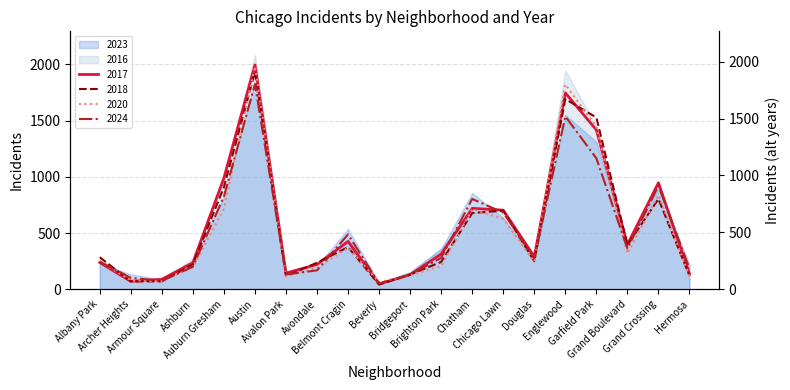

Reading left to right, list all the values displayed in this chart.

2023: Albany Park=232	Archer Heights=132	Armour Square=87	Ashburn=228	Auburn Gresham=824	Austin=1848	Avalon Park=144	Avondale=208	Belmont Cragin=536	Beverly=56	Bridgeport=153	Brighton Park=359	Chatham=856	Chicago Lawn=633	Douglas=262	Englewood=1552	Garfield Park=1312	Grand Boulevard=404	Grand Crossing=898	Hermosa=219
2017: Albany Park=235	Archer Heights=69	Armour Square=87	Ashburn=233	Auburn Gresham=978	Austin=1972	Avalon Park=142	Avondale=218	Belmont Cragin=420	Beverly=46	Bridgeport=128	Brighton Park=309	Chatham=711	Chicago Lawn=695	Douglas=285	Englewood=1726	Garfield Park=1401	Grand Boulevard=392	Grand Crossing=936	Hermosa=134
2024: Albany Park=242	Archer Heights=100	Armour Square=74	Ashburn=198	Auburn Gresham=816	Austin=1803	Avalon Park=130	Avondale=166	Belmont Cragin=482	Beverly=50	Bridgeport=128	Brighton Park=276	Chatham=794	Chicago Lawn=673	Douglas=271	Englewood=1520	Garfield Park=1151	Grand Boulevard=358	Grand Crossing=910	Hermosa=181
2016: Albany Park=282	Archer Heights=65	Armour Square=83	Ashburn=276	Auburn Gresham=983	Austin=2086	Avalon Park=151	Avondale=172	Belmont Cragin=451	Beverly=40	Bridgeport=147	Brighton Park=363	Chatham=686	Chicago Lawn=690	Douglas=308	Englewood=1948	Garfield Park=1448	Grand Boulevard=384	Grand Crossing=908	Hermosa=124
2018: Albany Park=281	Archer Heights=69	Armour Square=69	Ashburn=218	Auburn Gresham=898	Austin=1912	Avalon Park=115	Avondale=233	Belmont Cragin=370	Beverly=41	Bridgeport=129	Brighton Park=240	Chatham=670	Chicago Lawn=691	Douglas=246	Englewood=1672	Garfield Park=1510	Grand Boulevard=388	Grand Crossing=794	Hermosa=118
2020: Albany Park=246	Archer Heights=78	Armour Square=70	Ashburn=193	Auburn Gresham=708	Austin=1959	Avalon Park=113	Avondale=188	Belmont Cragin=364	Beverly=62	Bridgeport=124	Brighton Park=203	Chatham=703	Chicago Lawn=618	Douglas=242	Englewood=1801	Garfield Park=1427	Grand Boulevard=313	Grand Crossing=828	Hermosa=114